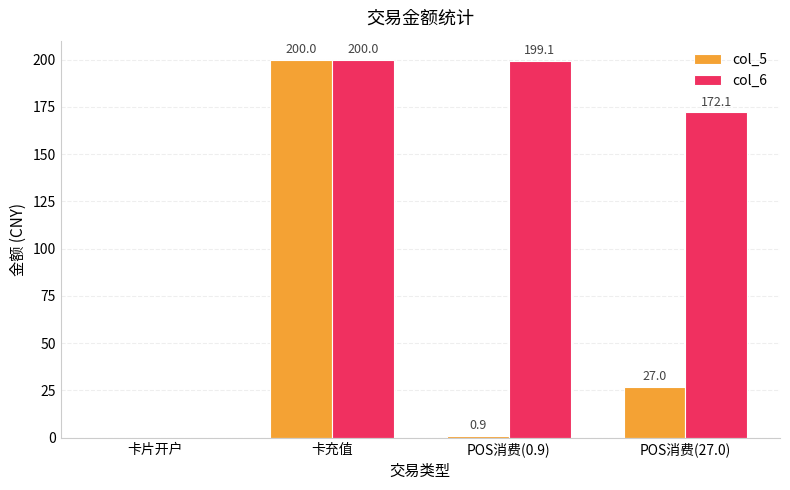

Reading left to right, transcribe all the data shown in this chart.

col_5: 卡片开户=0.0	卡充值=200.0	POS消费(0.9)=0.9	POS消费(27.0)=27.0
col_6: 卡片开户=0.0	卡充值=200.0	POS消费(0.9)=199.1	POS消费(27.0)=172.1